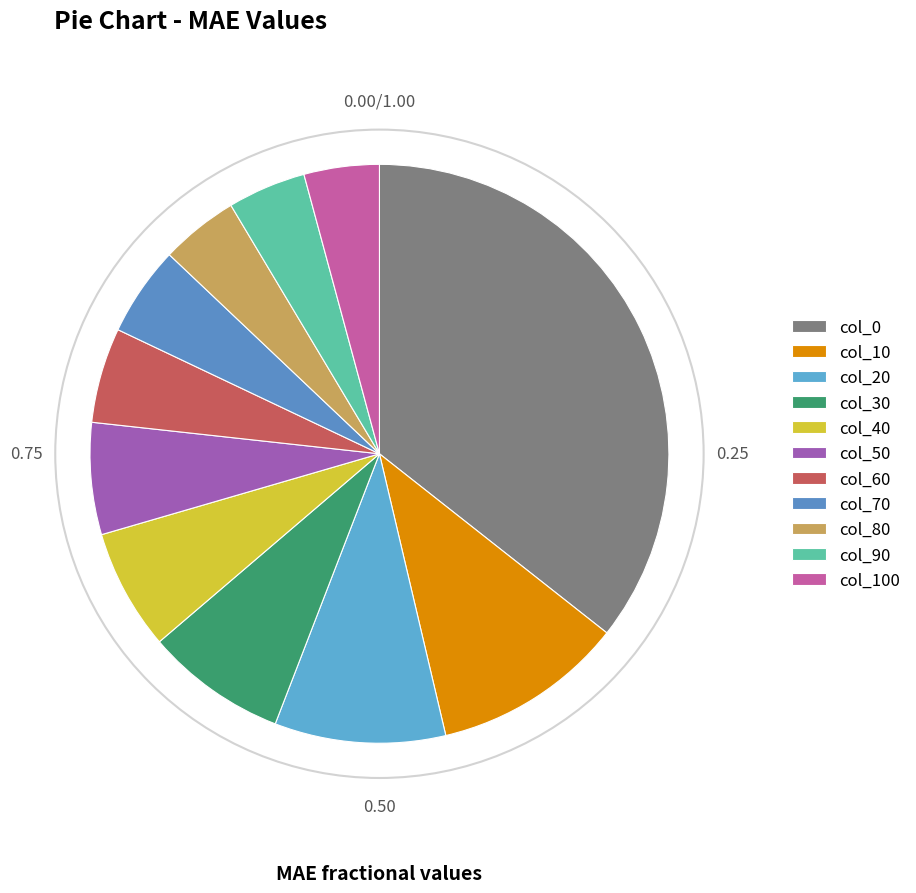

How many slices are in this pie chart?

11